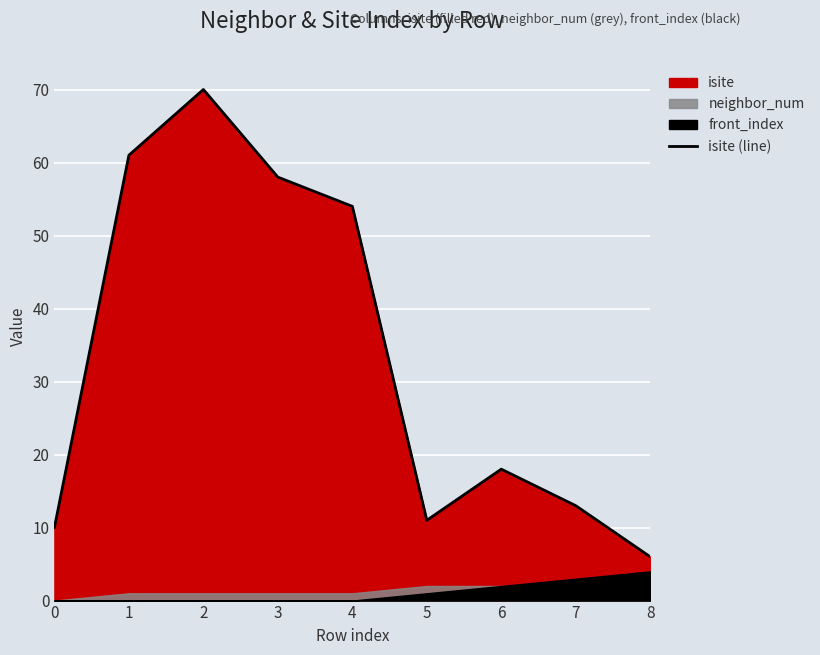

Reading left to right, what are all the values shown in this chart?

10	61	70	58	54	11	18	13	6